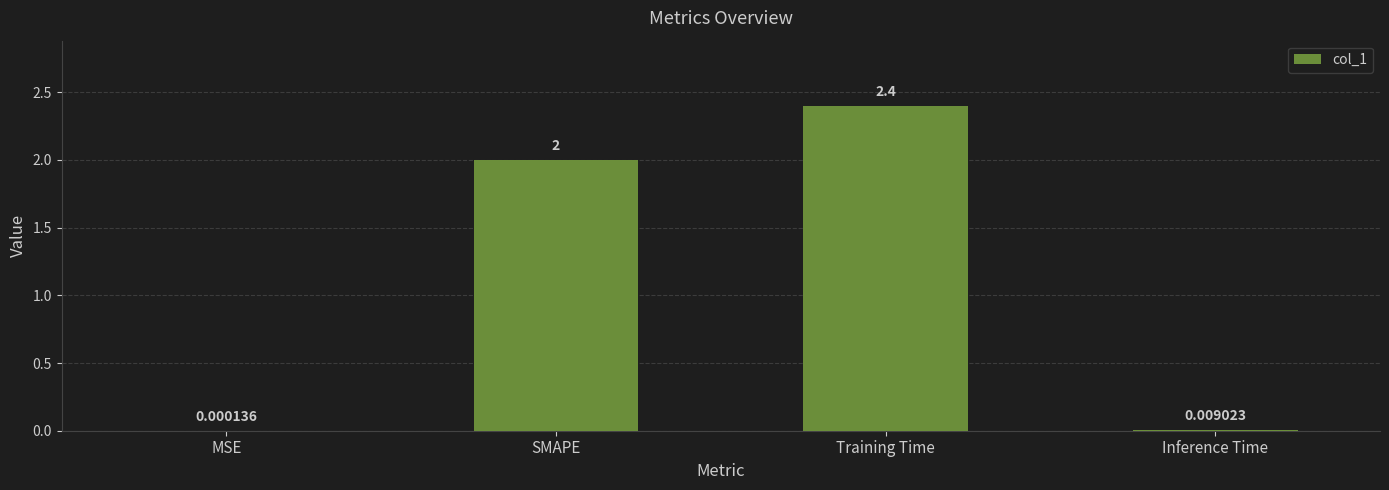

Approximately how many times larger is the value at SMAPE compared to Training Time?

0.8